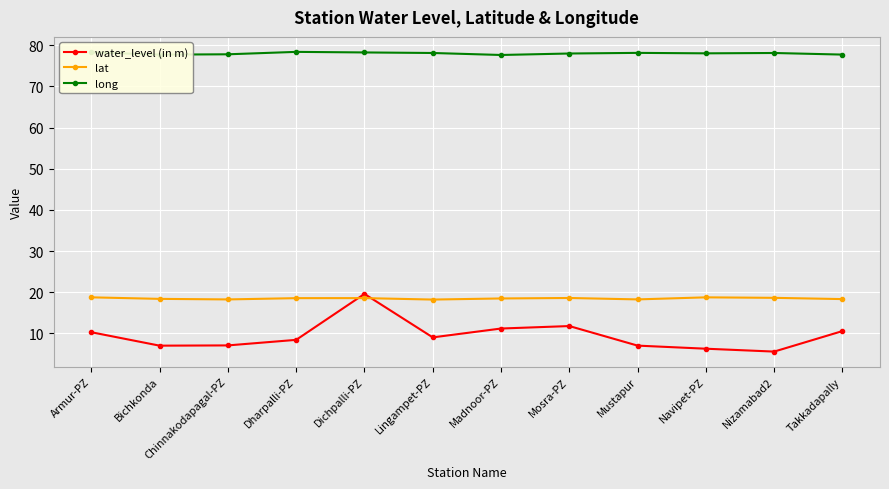

Which series ends up on top after the final intersection of lat and water_level (in m)?

lat